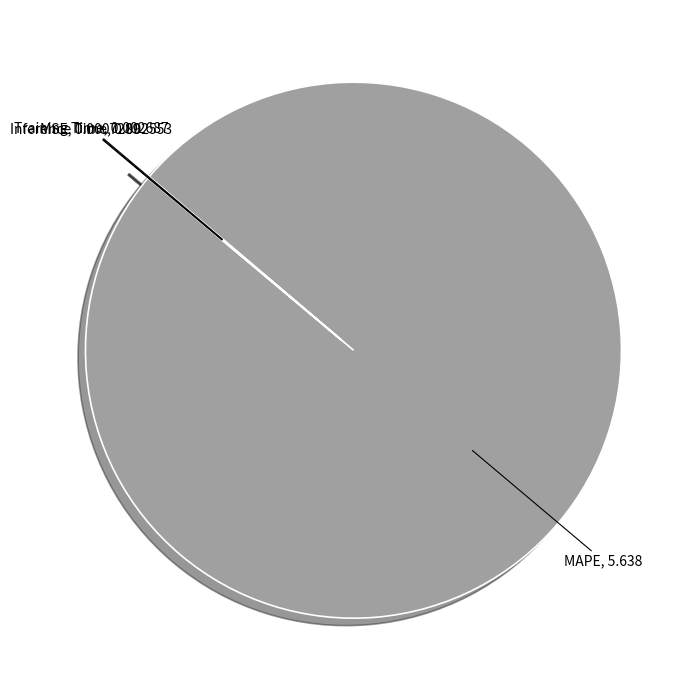

Is there any slice that represents more than half of the pie?

Yes